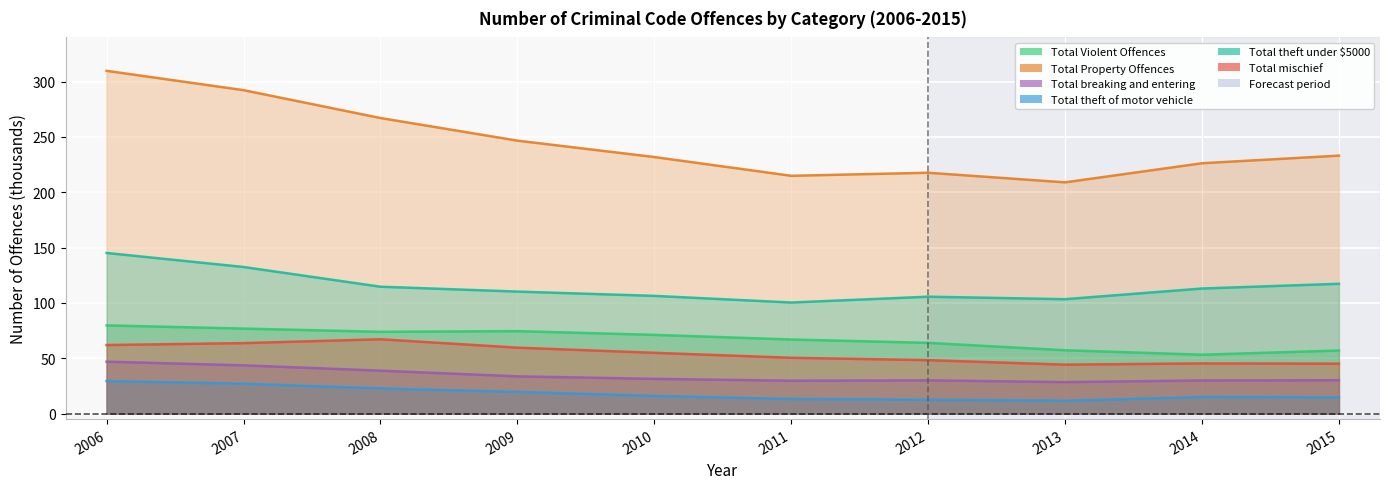

Reading left to right, extract all data points from this chart.

Total Violent Offences: 79.7	76.8	73.9	74.5	71.1	66.9	63.9	57.2	53.2	57.0
Total Property Offences: 309.8	292.3	267.1	246.7	231.9	214.9	217.7	209.0	226.3	233.2
Total breaking and entering: 46.9	43.6	38.8	33.6	31.4	29.7	30.0	28.4	29.9	30.1
Total theft of motor vehicle: 29.4	27.0	22.7	19.6	16.0	13.2	12.6	11.5	15.0	14.7
Total theft under $5000: 145.2	132.5	114.7	110.3	106.4	100.4	105.6	103.4	113.0	117.3
Total mischief: 61.9	63.7	67.2	59.6	54.9	50.4	48.3	44.2	45.3	45.1